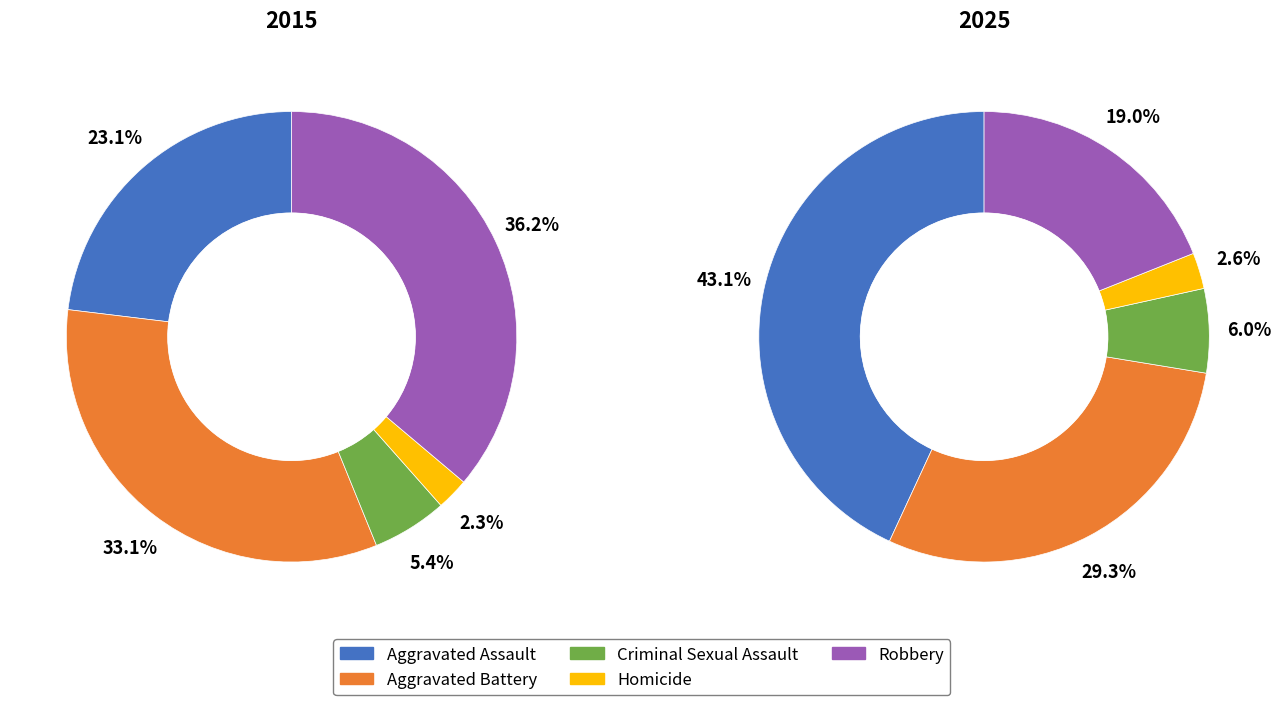

Is Criminal Sexual Assault the majority of the pie?

No